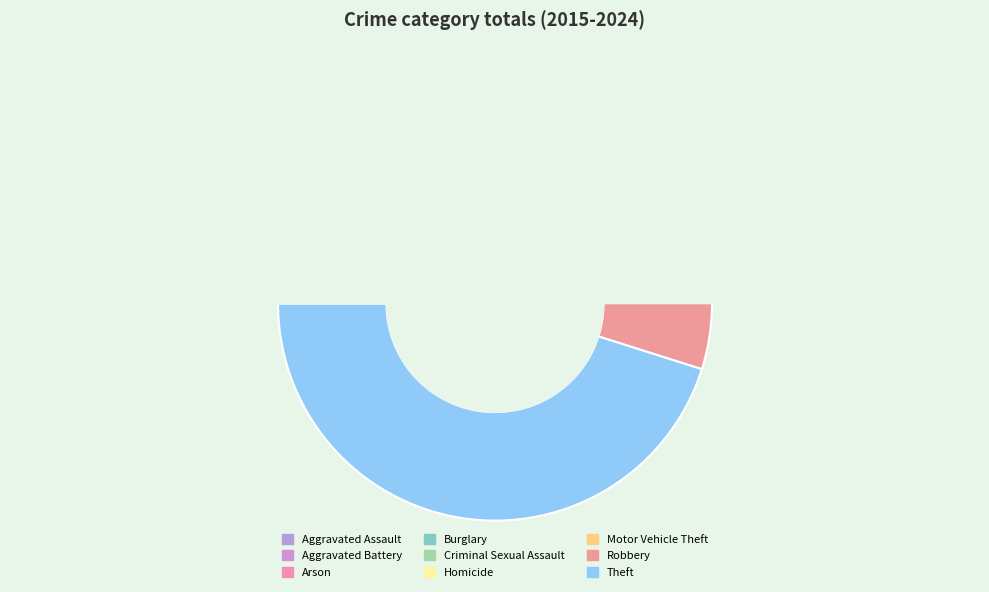

What portion of the pie excludes Robbery?

91.1%